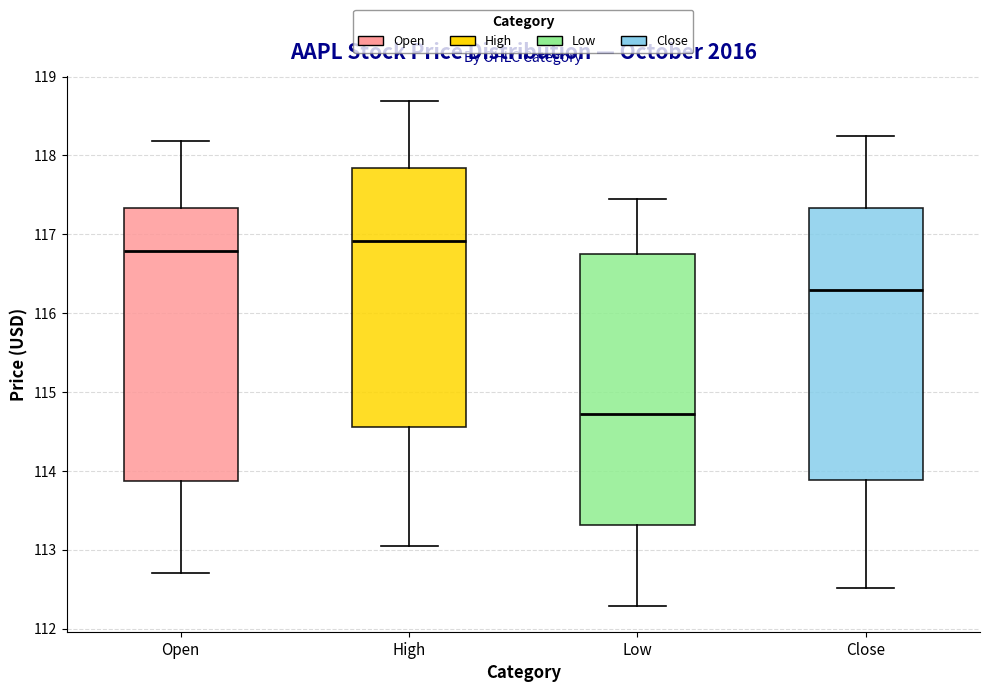

Reading left to right, transcribe this box plot: for each box, give where its median line is, the range the box spans, and where its two whiskers end, as read against the y-axis. The values are not printed on the chart, so give them approximately, as read against the axis.

Open: median 116.8, box 113.9 to 117.3, whiskers 112.7 to 118.2
High: median 116.9, box 114.6 to 117.8, whiskers 113.1 to 118.7
Low: median 114.7, box 113.3 to 116.8, whiskers 112.3 to 117.5
Close: median 116.3, box 113.9 to 117.3, whiskers 112.5 to 118.3